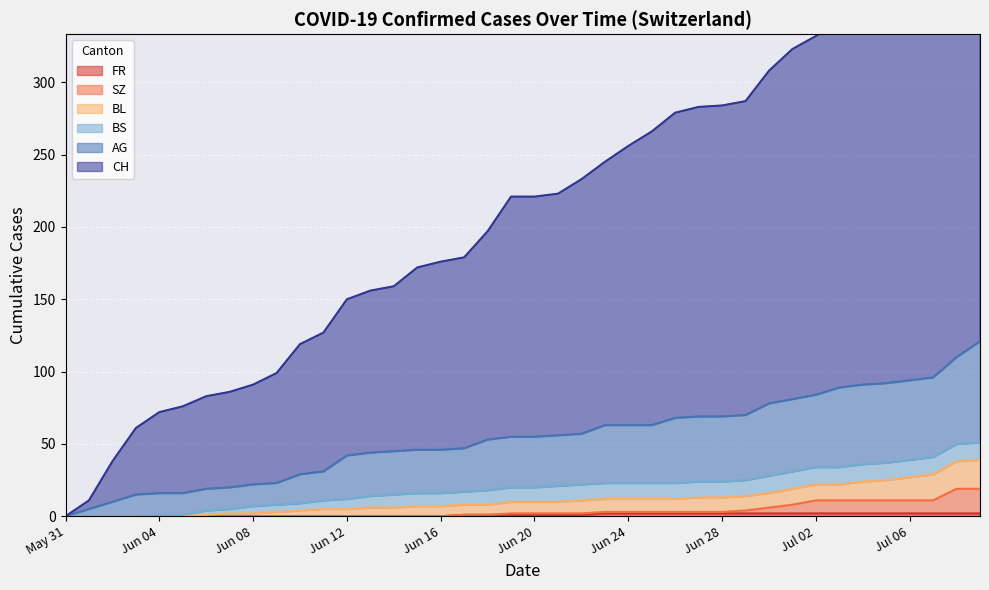

The AG series shows 24 at 14. True or false?

False